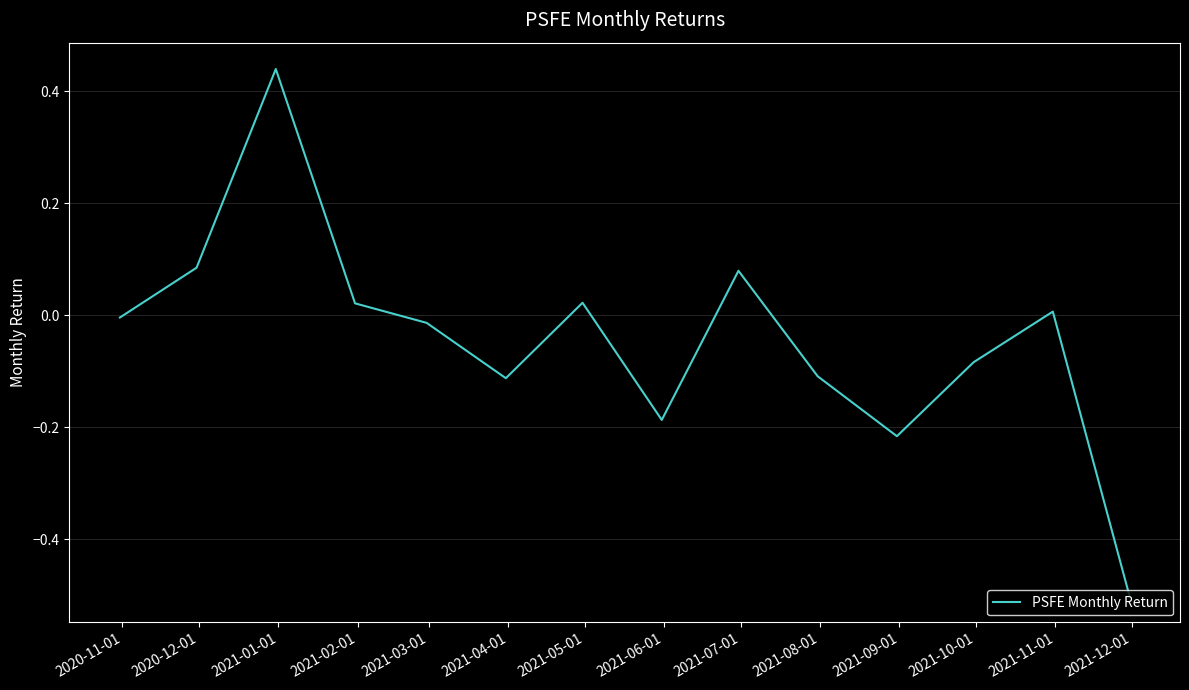

What is the minimum value shown in the chart?

-0.5